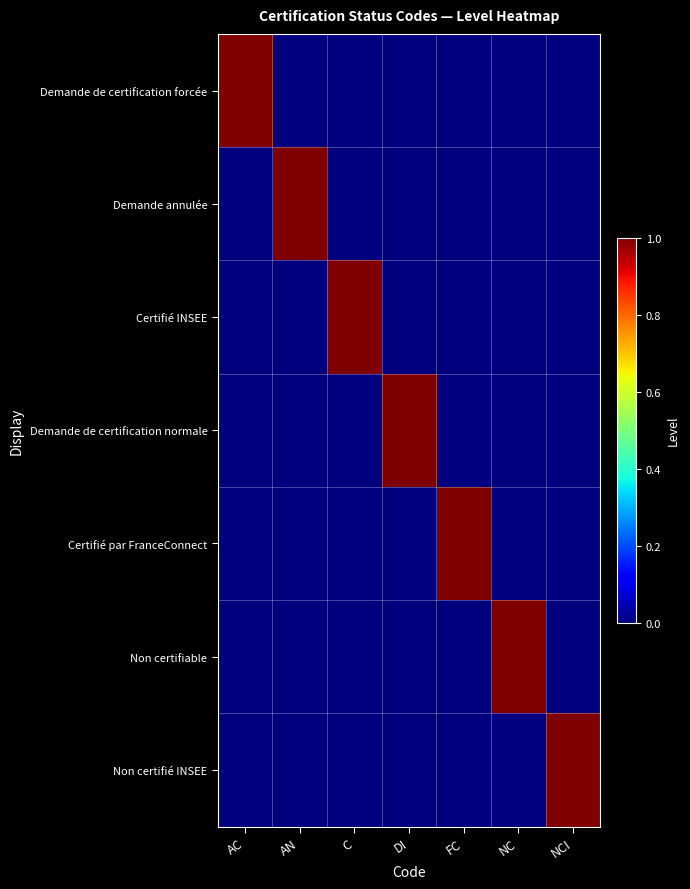

Between FC and C, which is larger?

FC